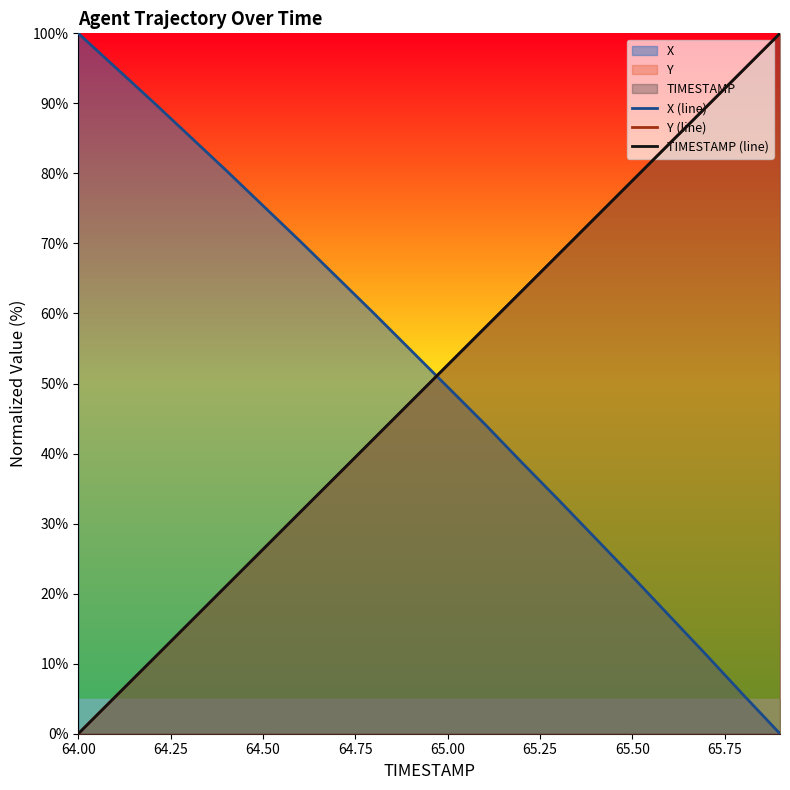

The value of TIMESTAMP (line) at 64.50 is 26.3. True or false?

True